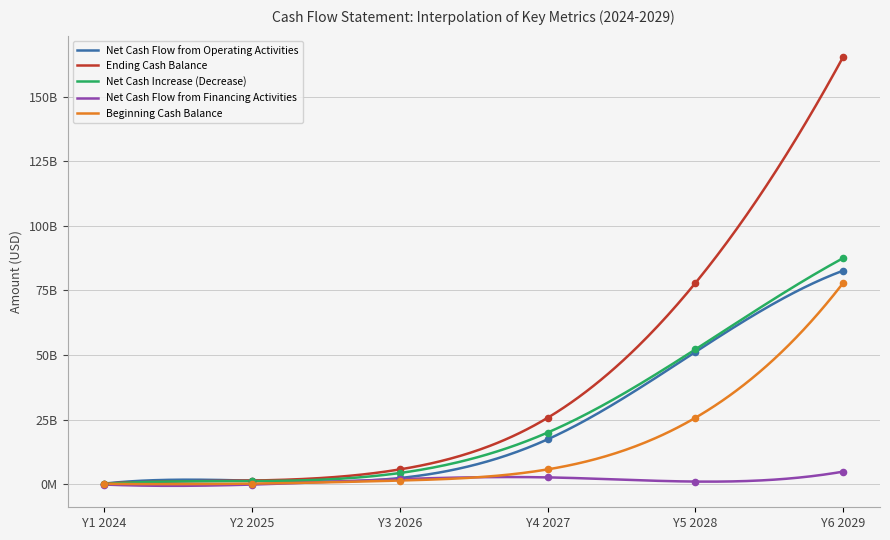

Which series contains the highest Y value?

Ending Cash Balance